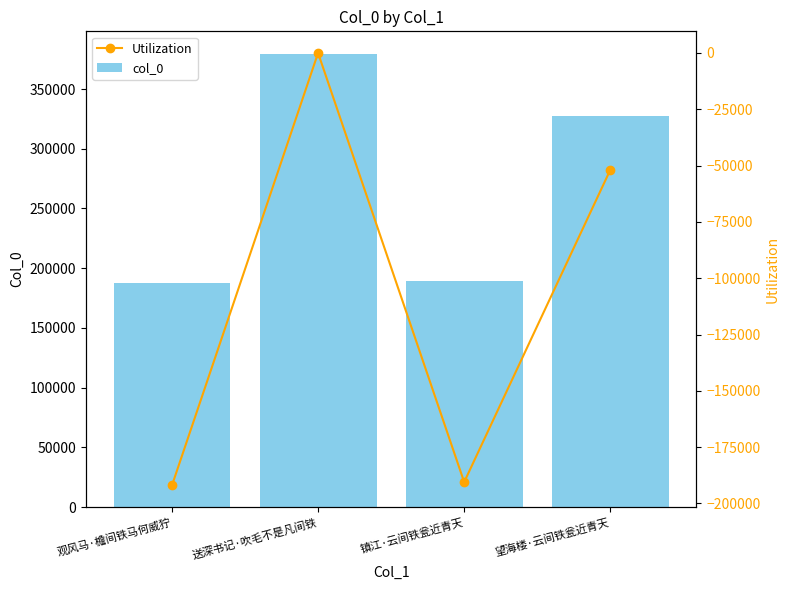

What is the difference between the highest and lowest values at 送深书记·吹毛不是凡间铁?

379372